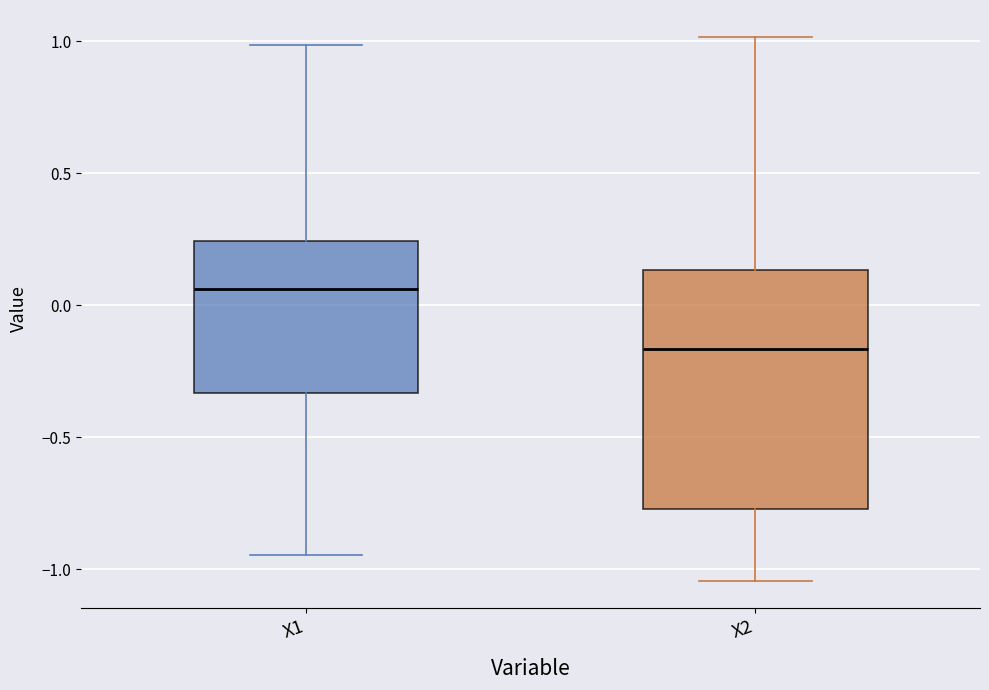

Reading left to right, read every box against the y-axis: the position of its median line, the range the box covers, and the ends of its whiskers. The values are not printed on the chart, so give them approximately, as read against the axis.

X1: median 0.05, box -0.35 to 0.25, whiskers -0.95 to 1.00
X2: median -0.15, box -0.75 to 0.15, whiskers -1.05 to 1.00